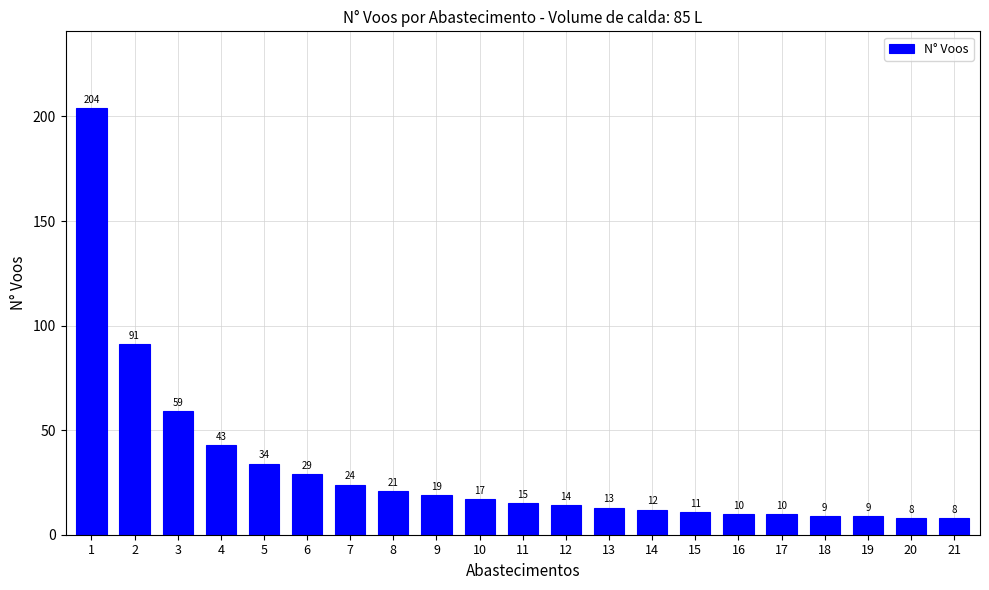

Which has a higher value, 7 or 21?

7